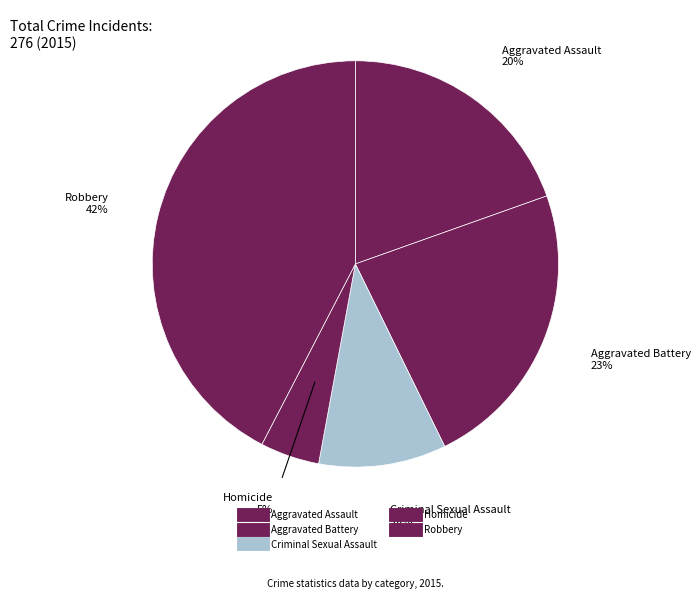

Which slice is the smallest?

Homicide